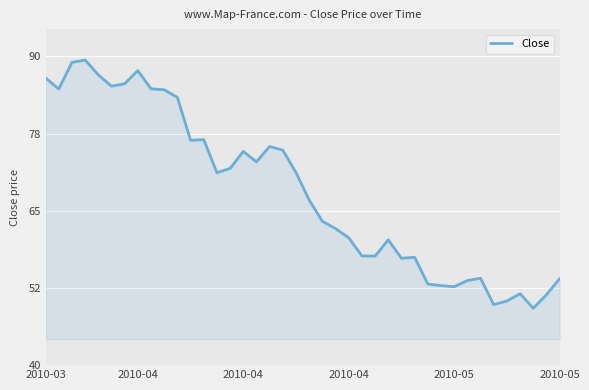

Does the chart have visible grid lines?

Yes